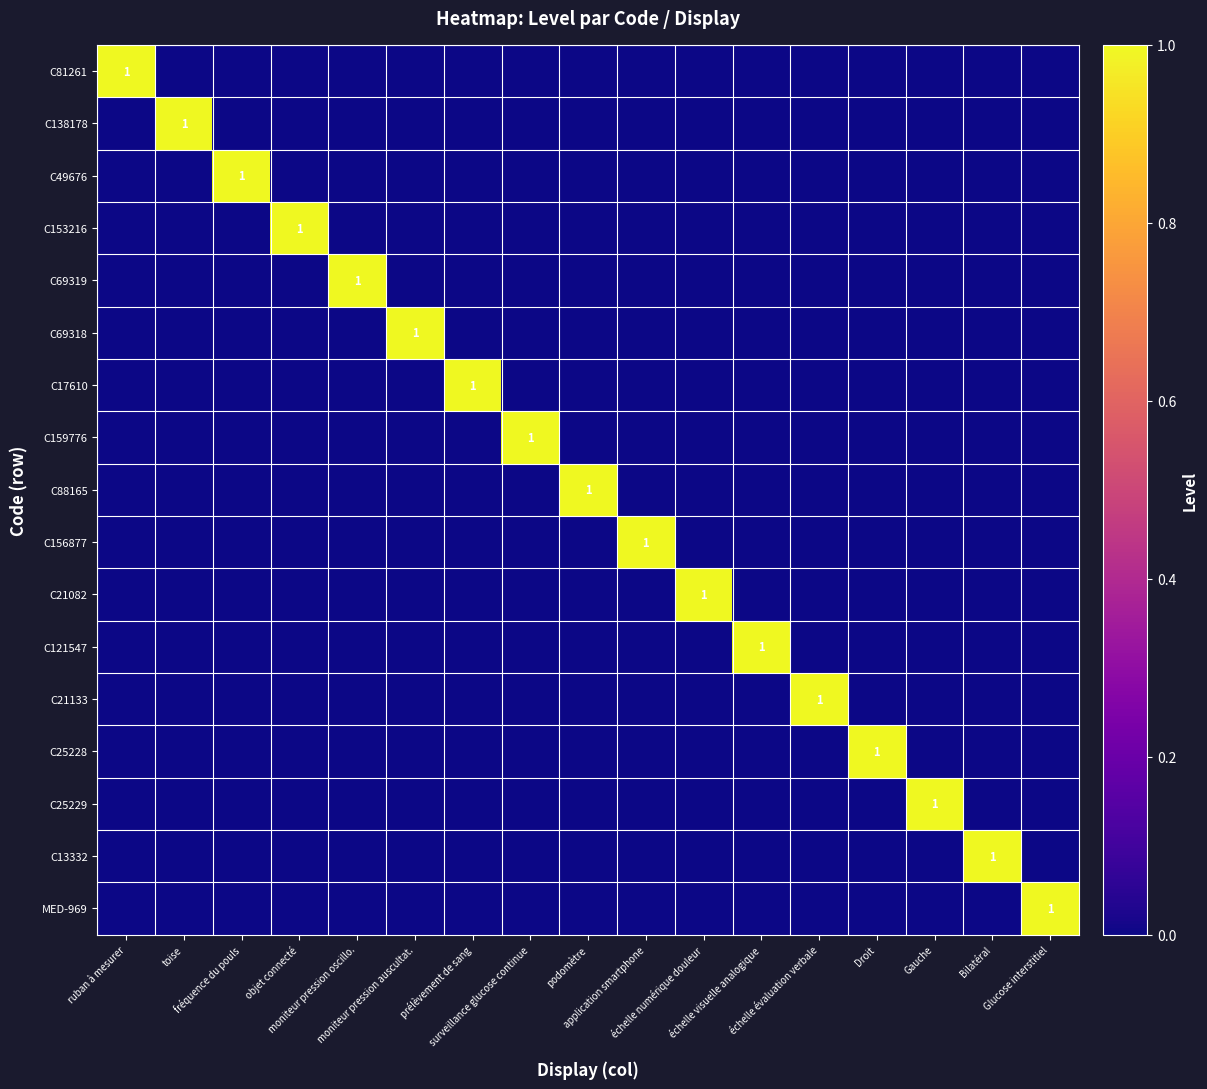

At échelle visuelle analogique, list the series in order from largest to smallest.

C121547, C81261, C138178, C49676, C153216, C69319, C69318, C17610, C159776, C88165, C156877, C21082, C21133, C25228, C25229, C13332, MED-969